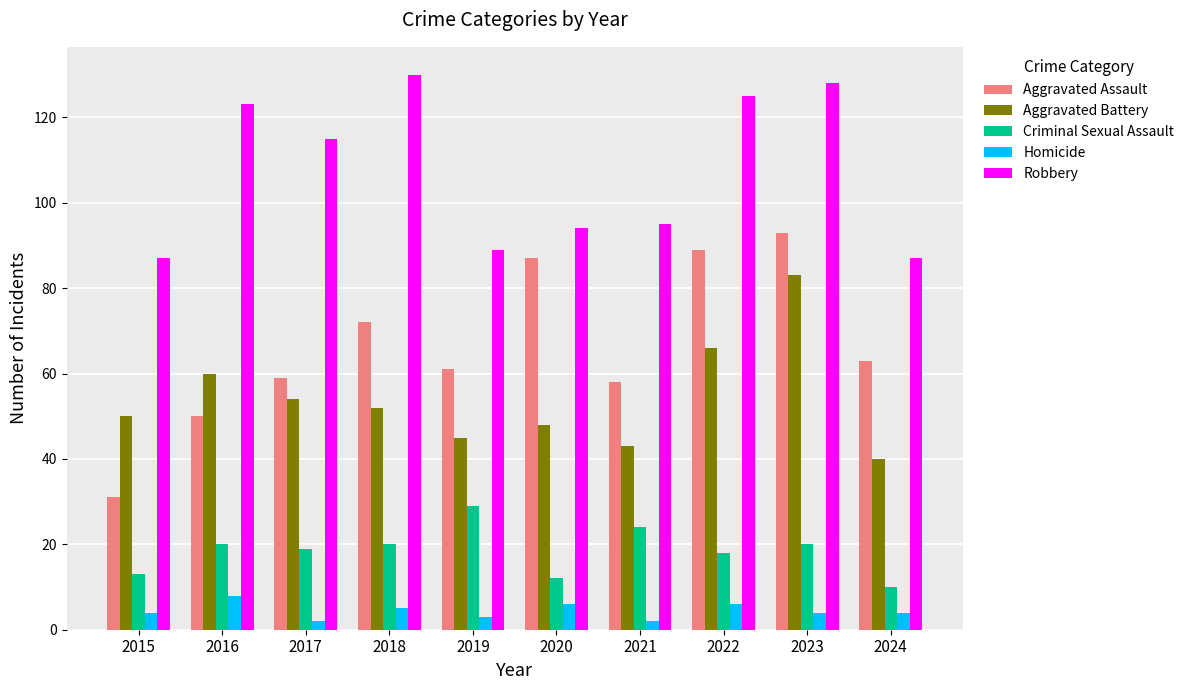

What is the spread (max minus min) of values at 2019?

86